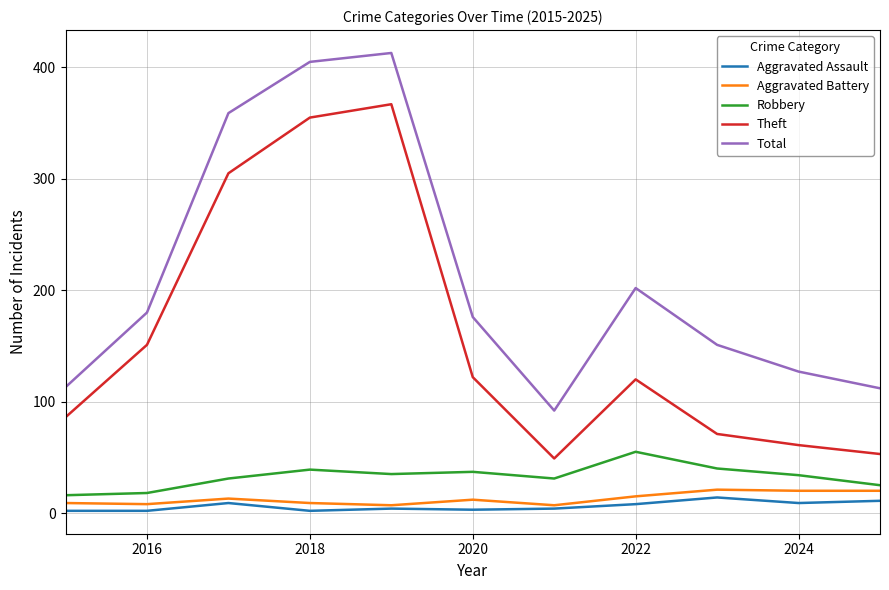

What is the lowest value of the Theft series?

49